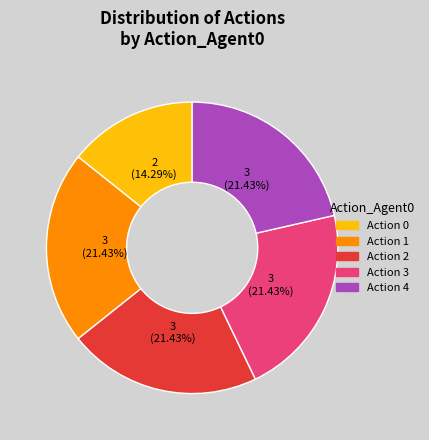

Which has a higher value, Action 0 or Action 1?

Action 1